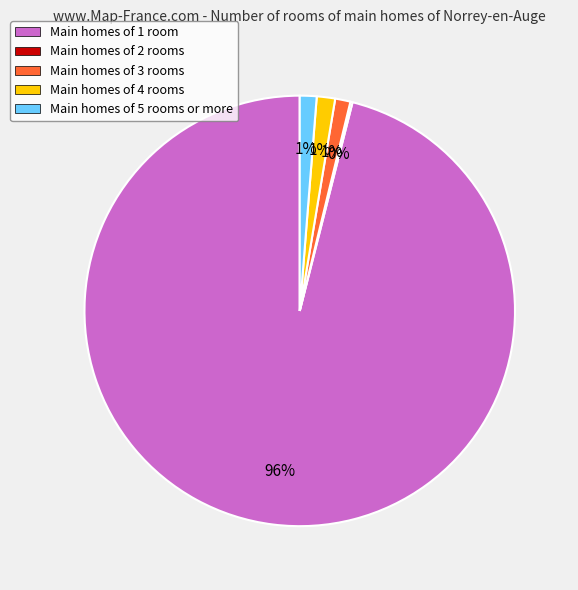

Is it true that Main homes of 4 rooms is 11% of the pie?

False